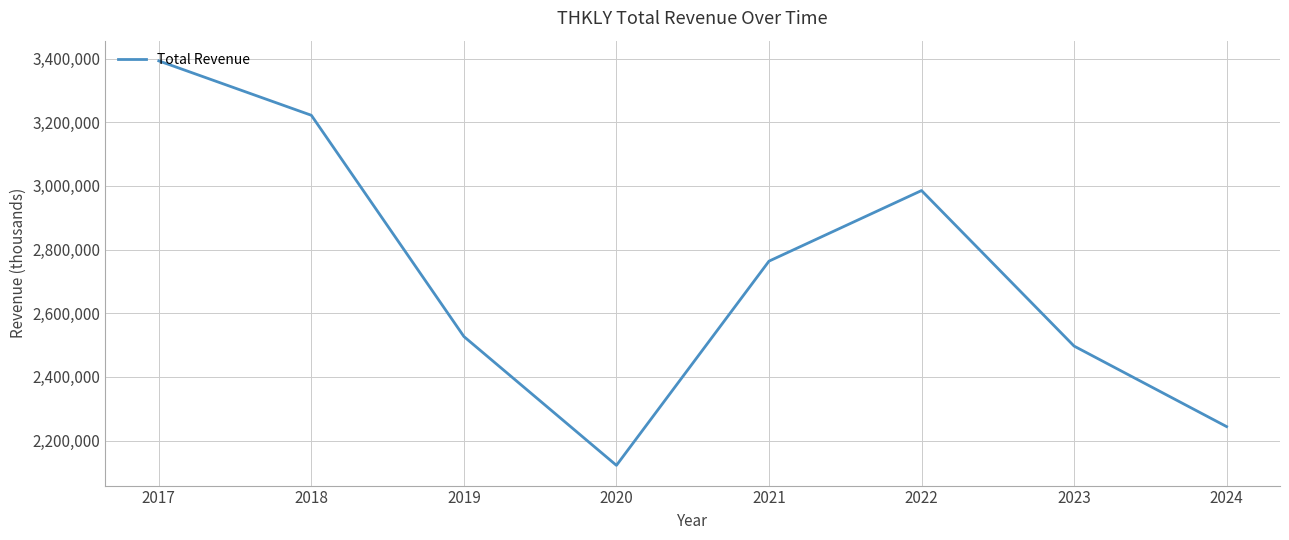

What is the change in value from 2018 to 2020?

-1099900